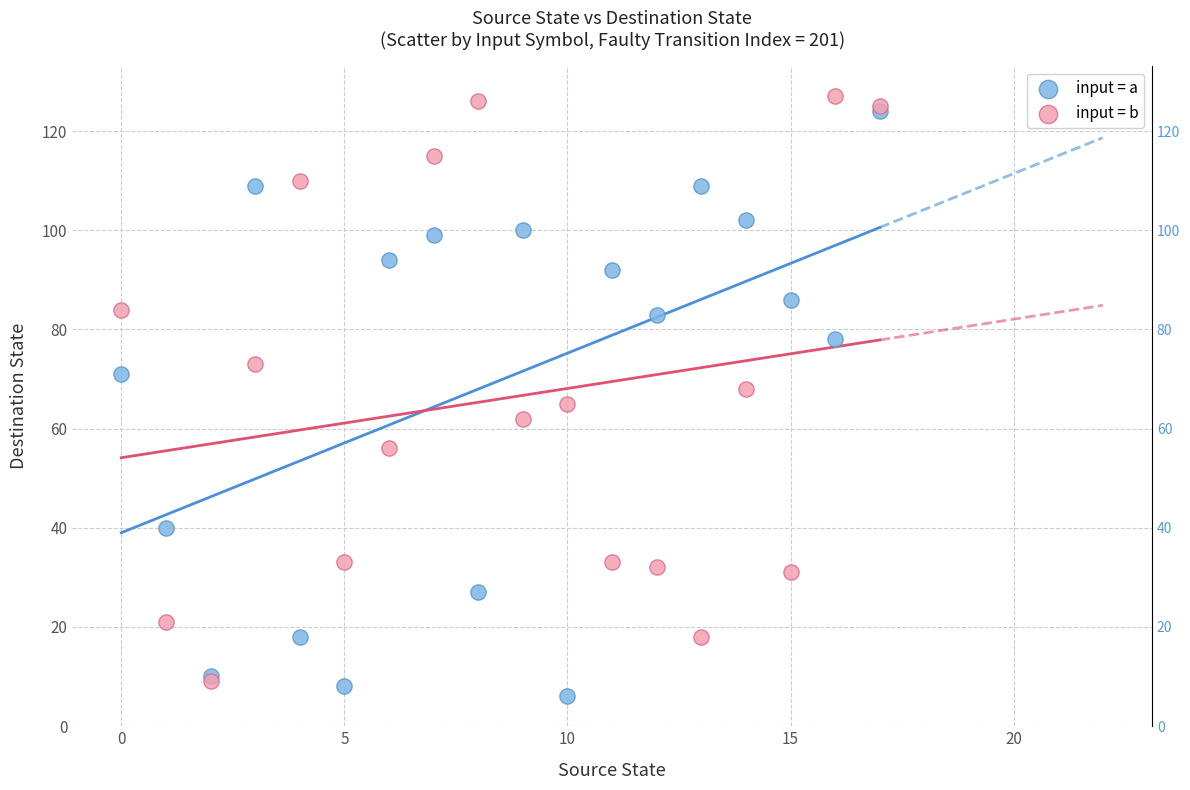

What are all the series names shown in the legend?

input = a, input = b